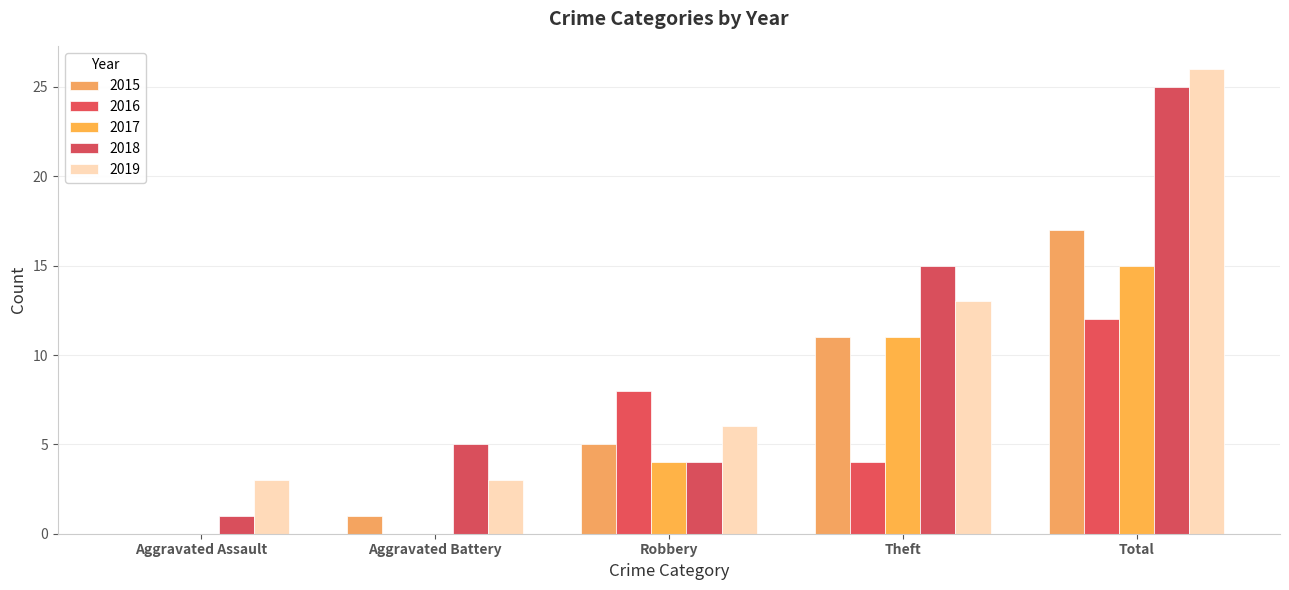

Are the bars grouped side by side (vs. stacked)?

Yes